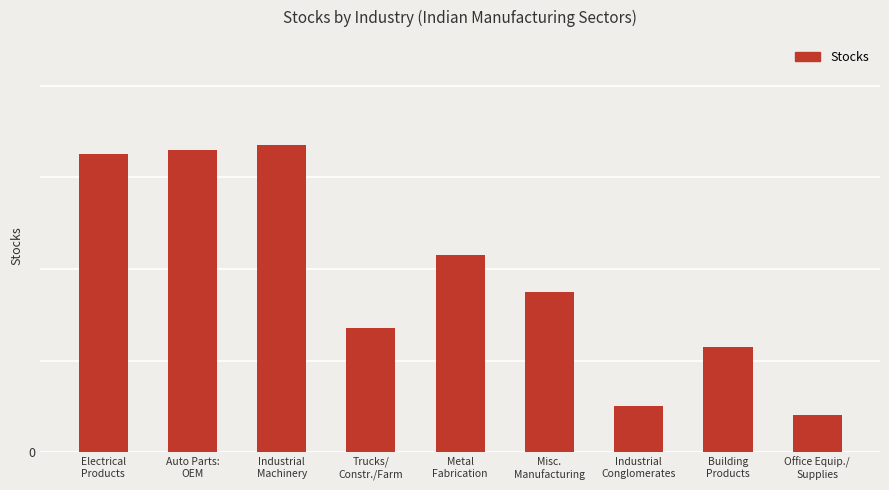

What position from the right is Office Equip./
Supplies?

1